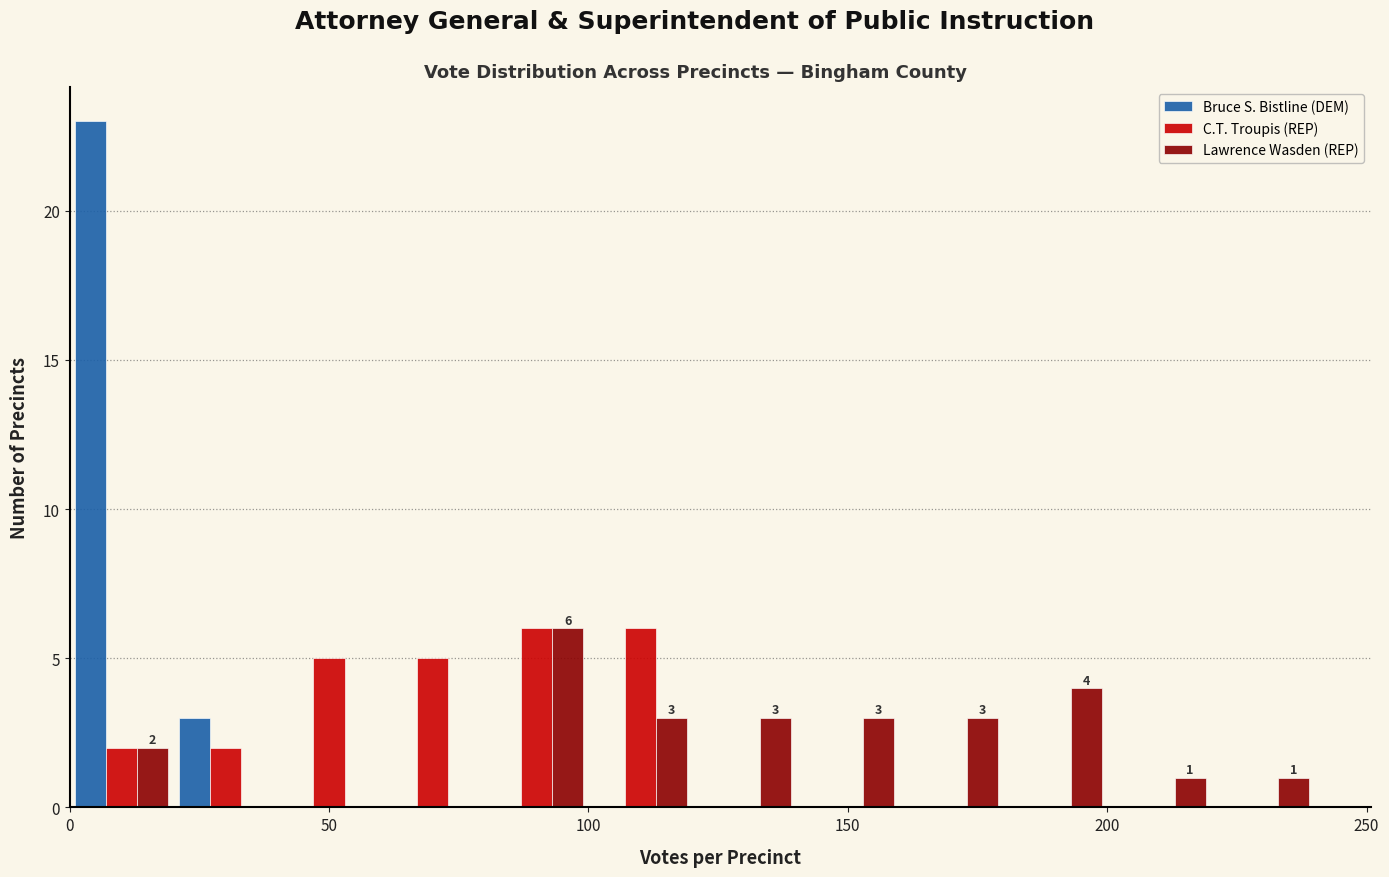

In the Bruce S. Bistline (DEM) series, which range on the x-axis has the tallest bar?

0 to 20